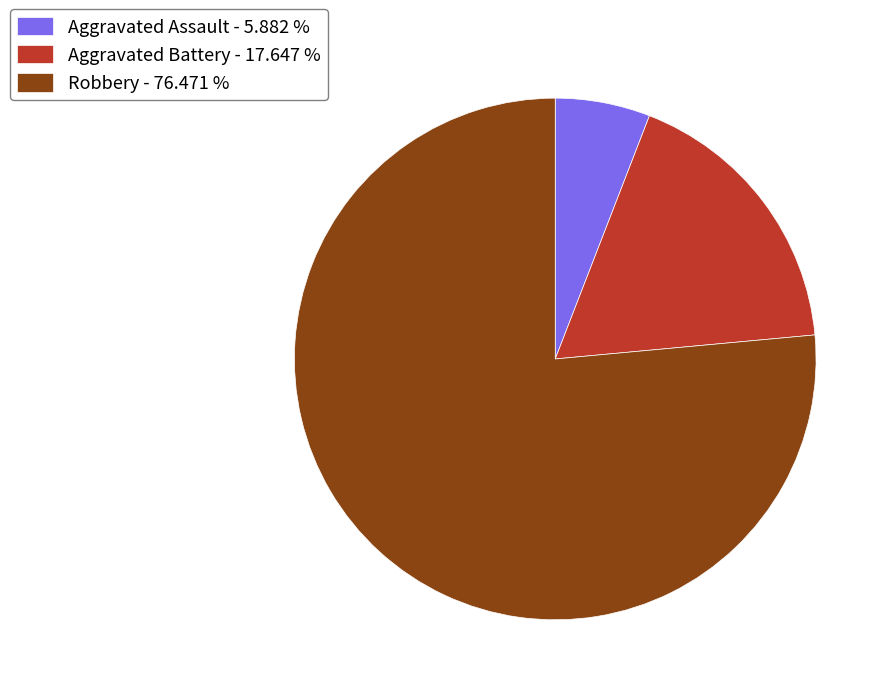

Is there any slice that represents more than half of the pie?

Yes